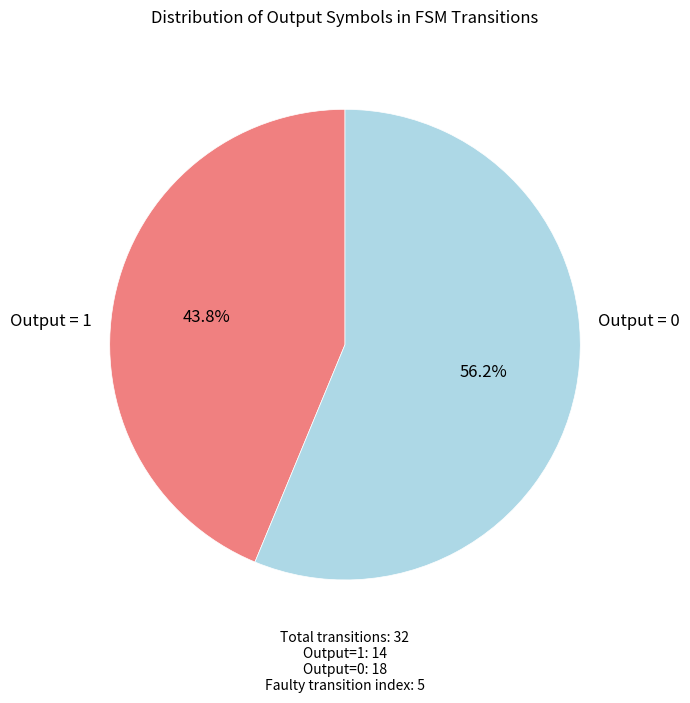

Is there a majority slice in this chart?

Yes